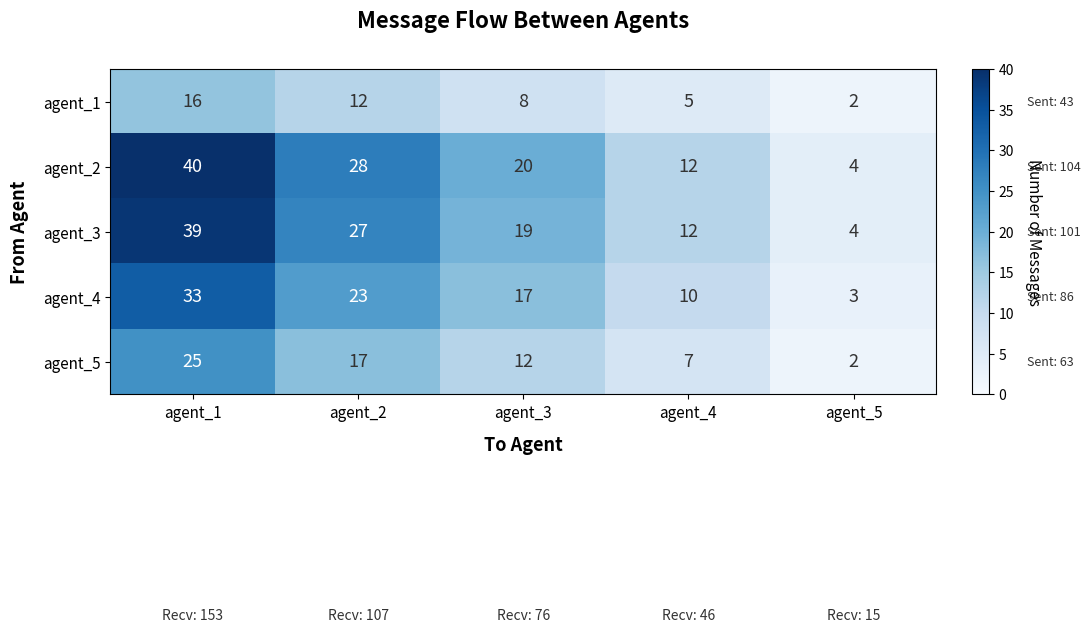

True or false: agent_2 has a value of 37 at agent_2.

False